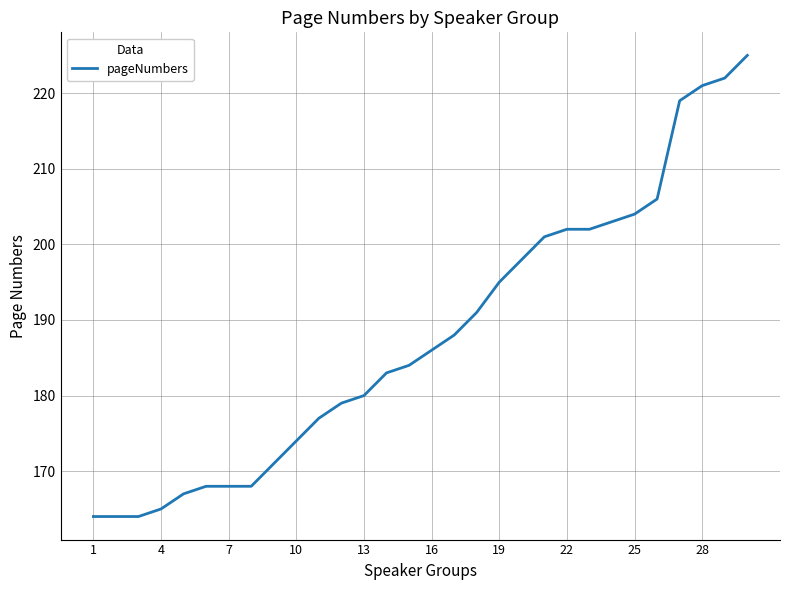

What is the smallest value displayed?

164